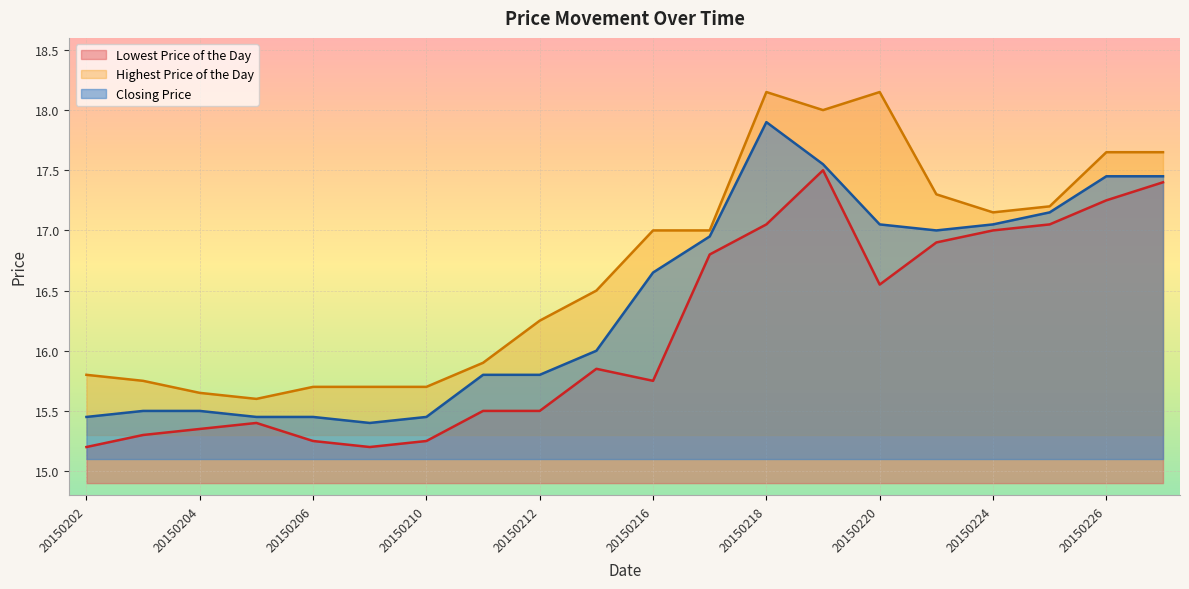

Where does the Highest Price of the Day series first go above 17?

20150218